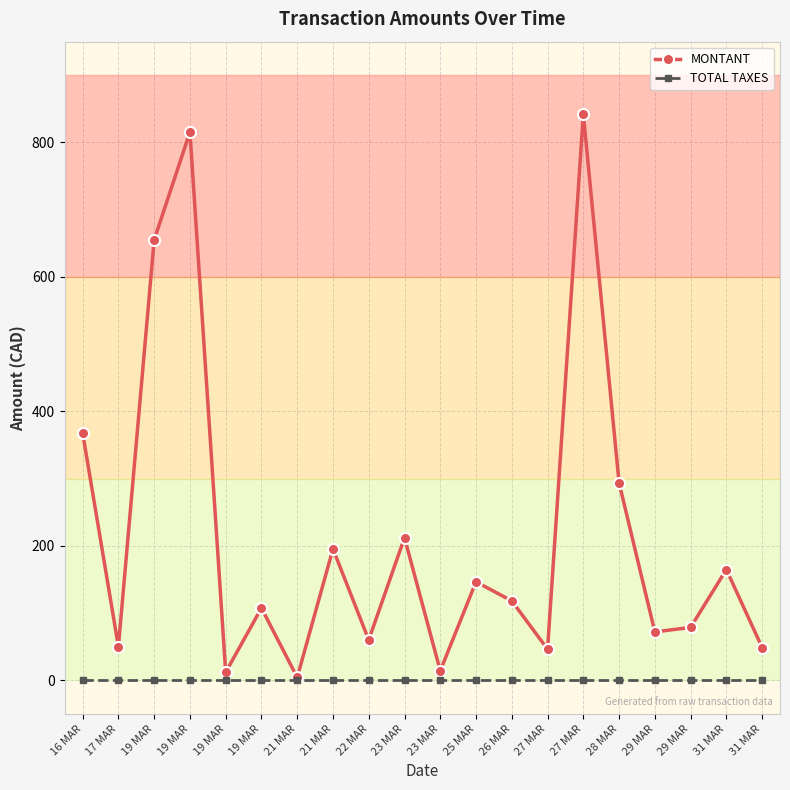

Which has a higher value, 16 MAR or 19 MAR?

16 MAR